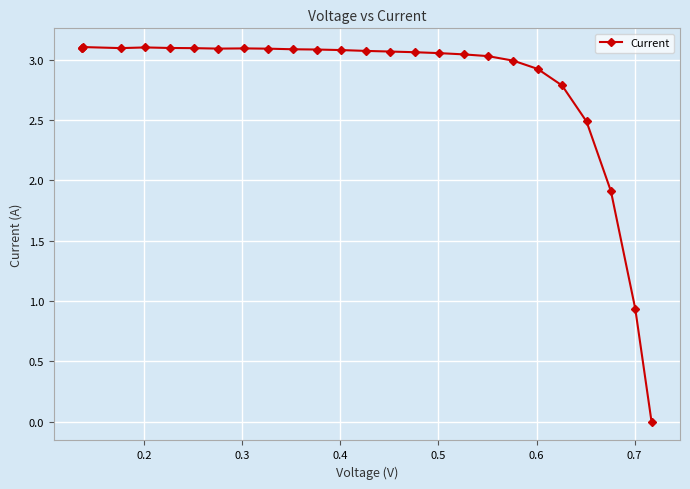

How many categories are shown in the chart?

26